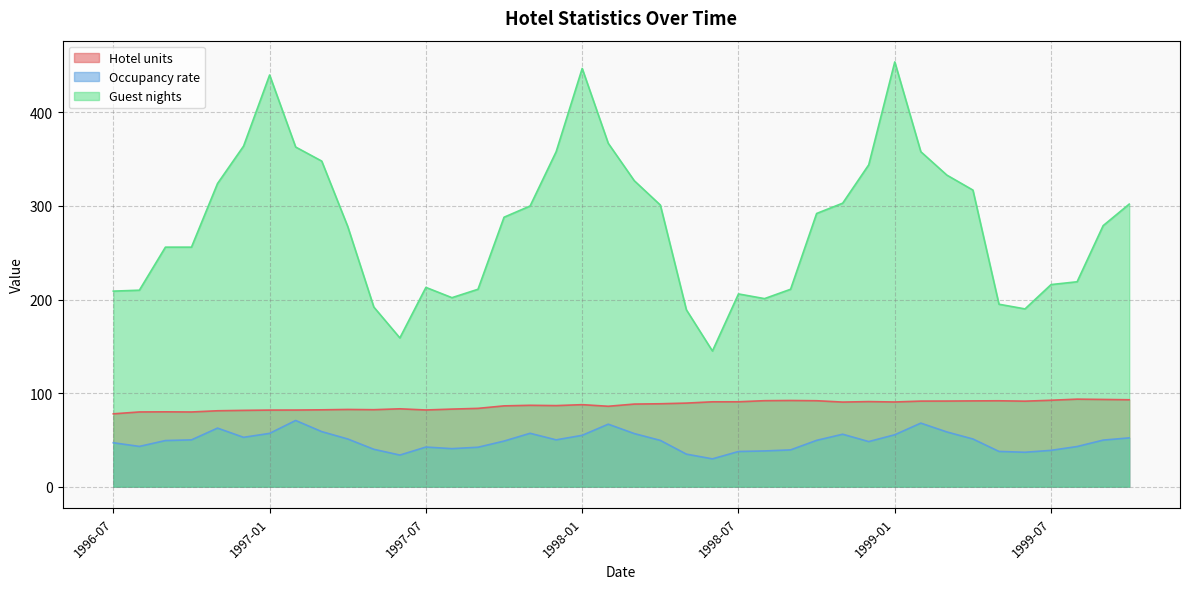

In Occupancy rate, how many points are lower than both neighbors (excluding endpoints)?

8